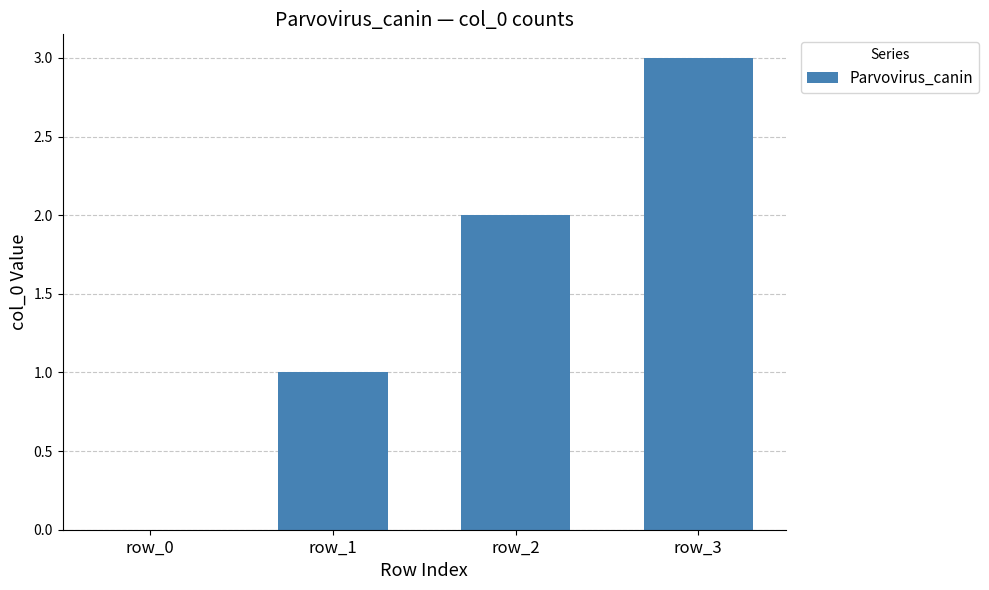

What is the ratio of the value at row_1 to the value at row_3?

0.3